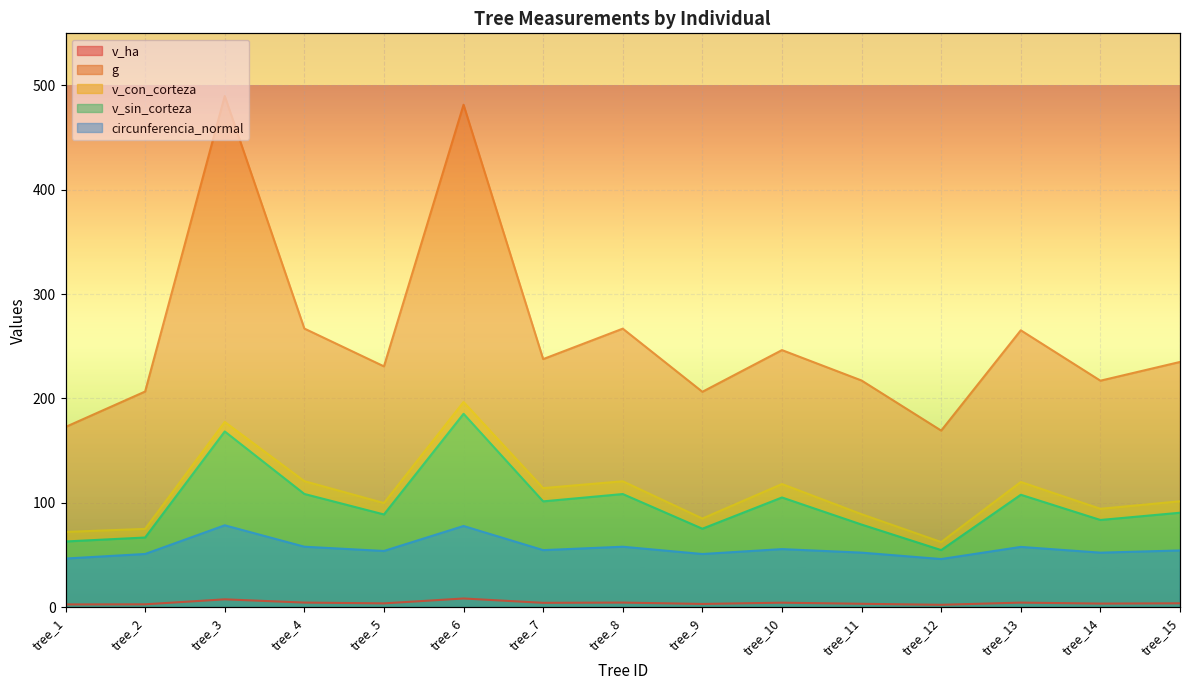

Which has a higher value, tree_15 or tree_3?

tree_3